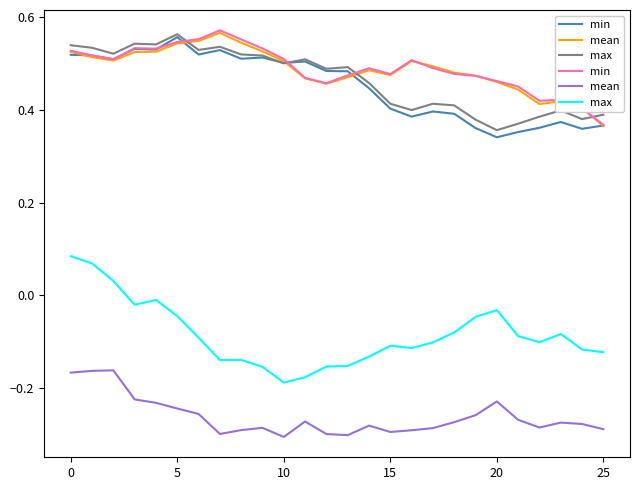

What is the sum of all mean values?

-6.8